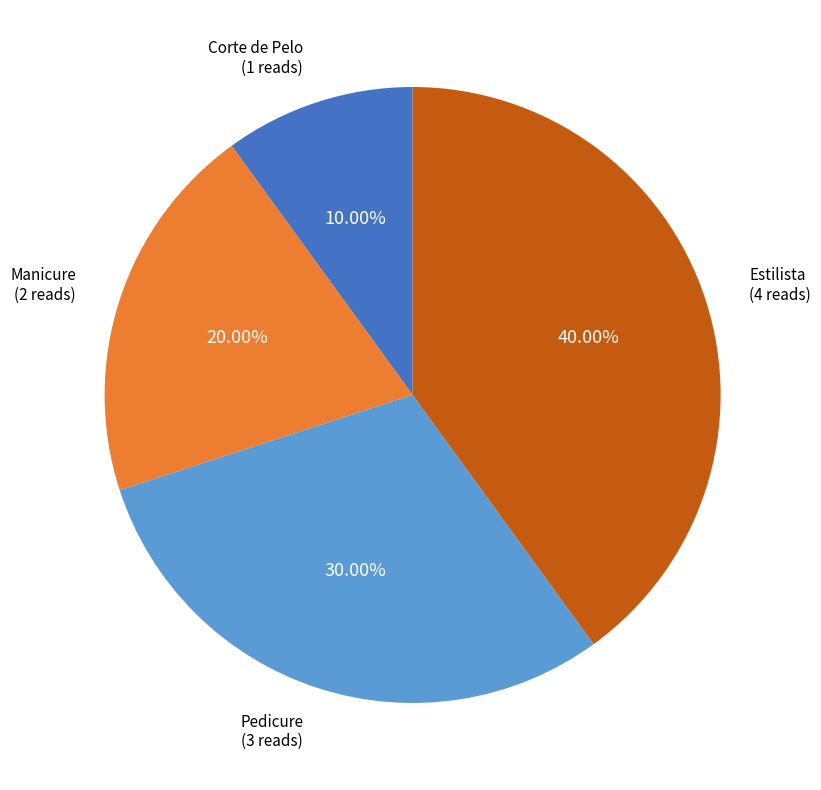

Which slice is the largest?

Estilista